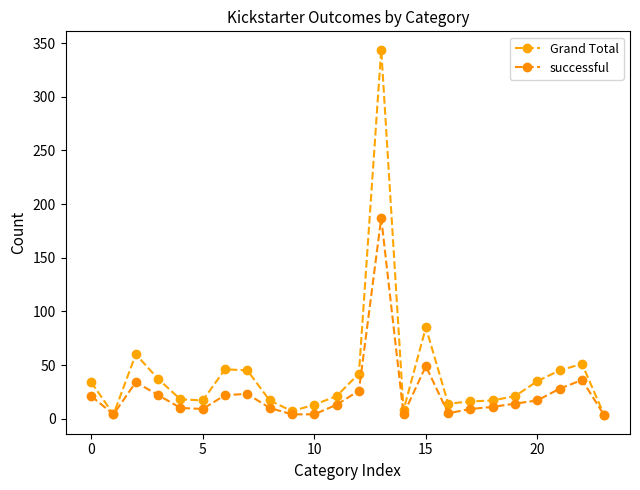

How many distinct data groups are displayed?

2